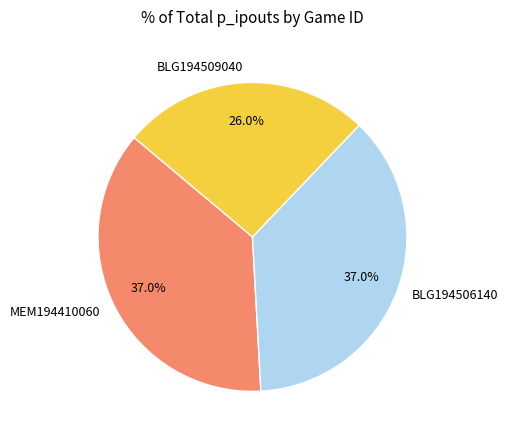

Is it true that BLG194506140 is 37% of the pie?

True